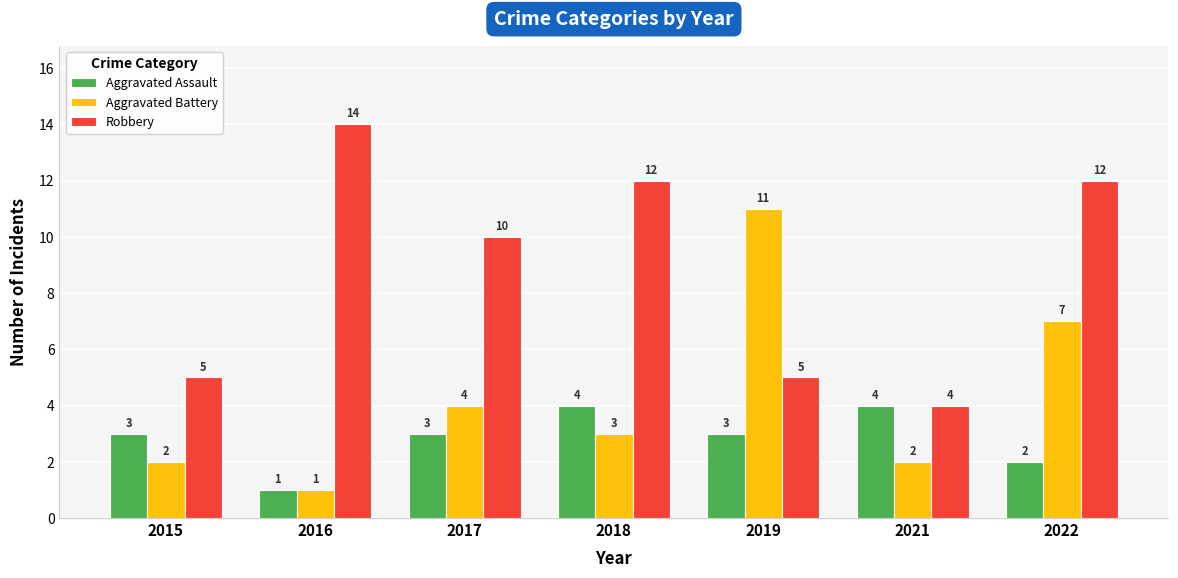

Where is Robbery nearest to the value 9?

2017